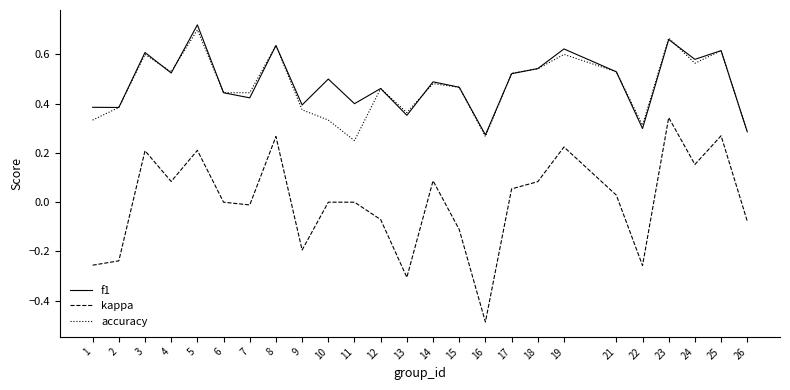

In f1, how many points are higher than both neighbors (excluding endpoints)?

9